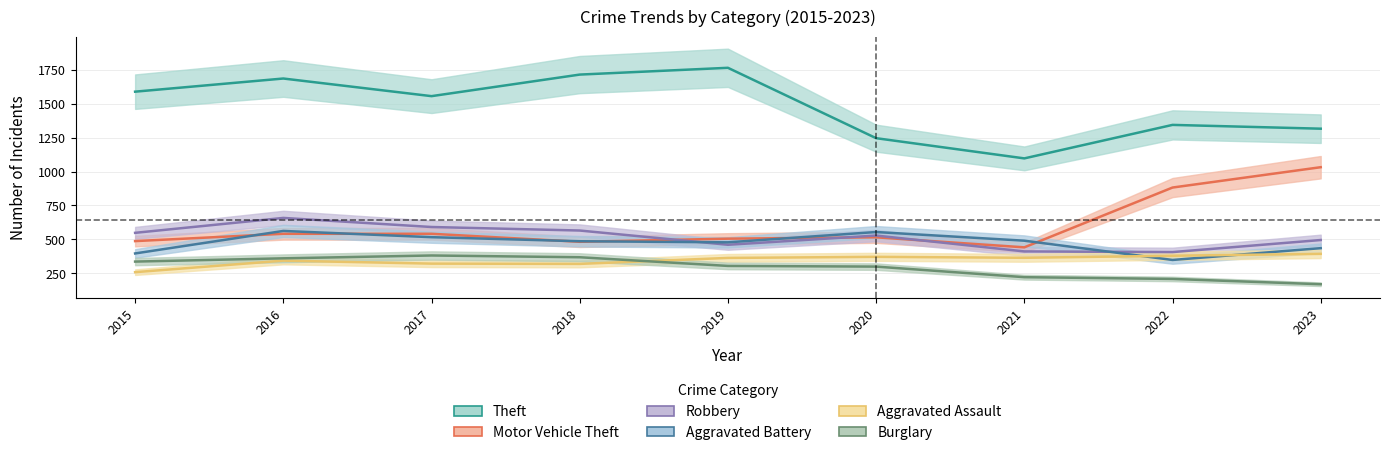

True or false: Robbery has a value of 406 at 2022.

True